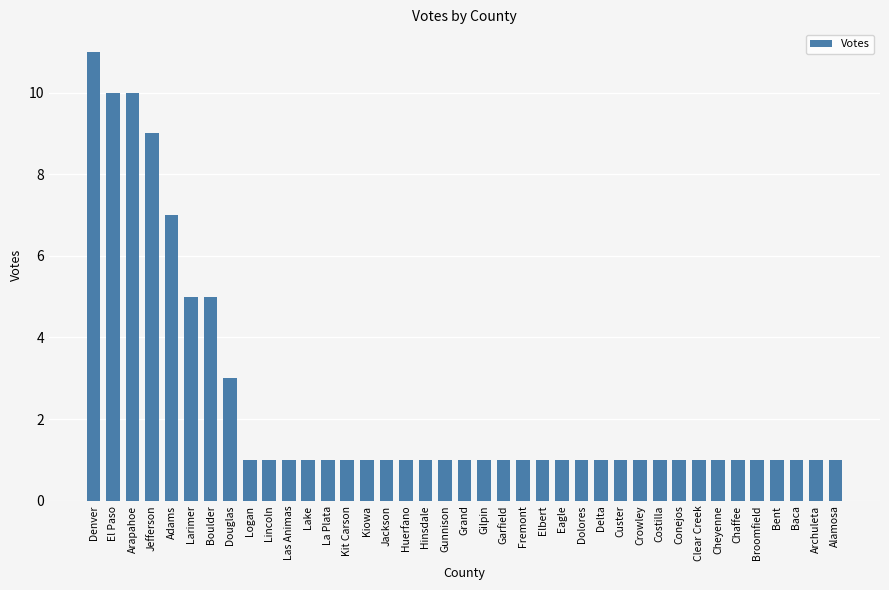

Are the bars grouped side by side (vs. stacked)?

No